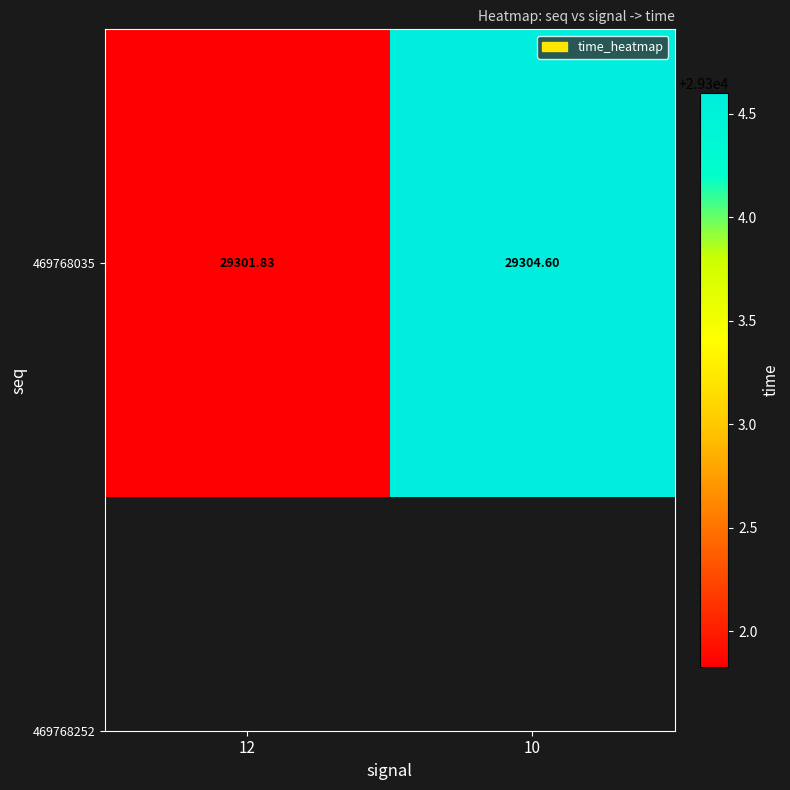

How many data points are less than 29304?

1